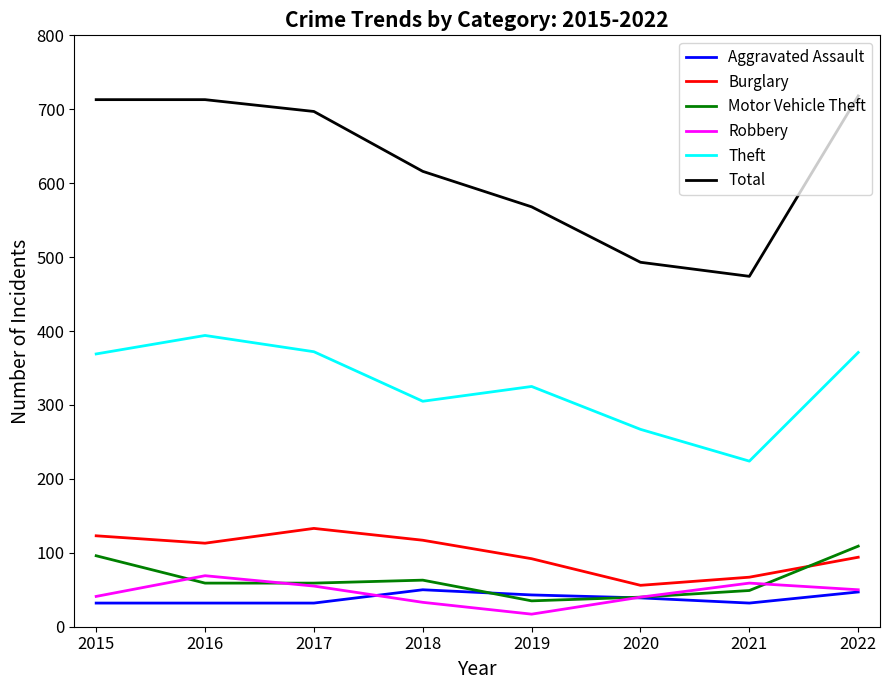

In Aggravated Assault, how many points are higher than both neighbors (excluding endpoints)?

1